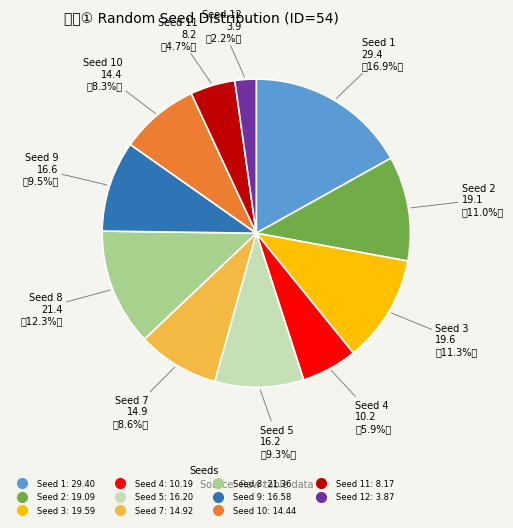

How many segments does this pie chart have?

11